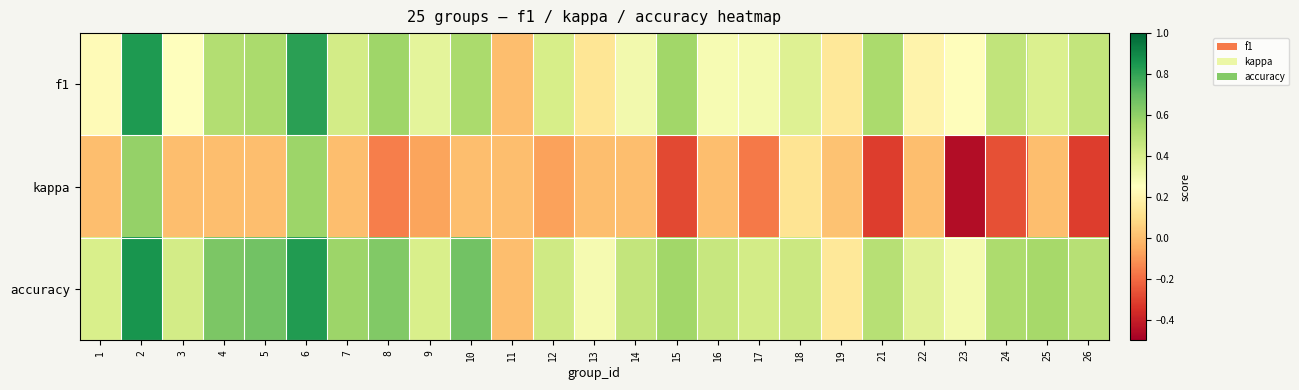

Which series has the widest spread of values?

kappa